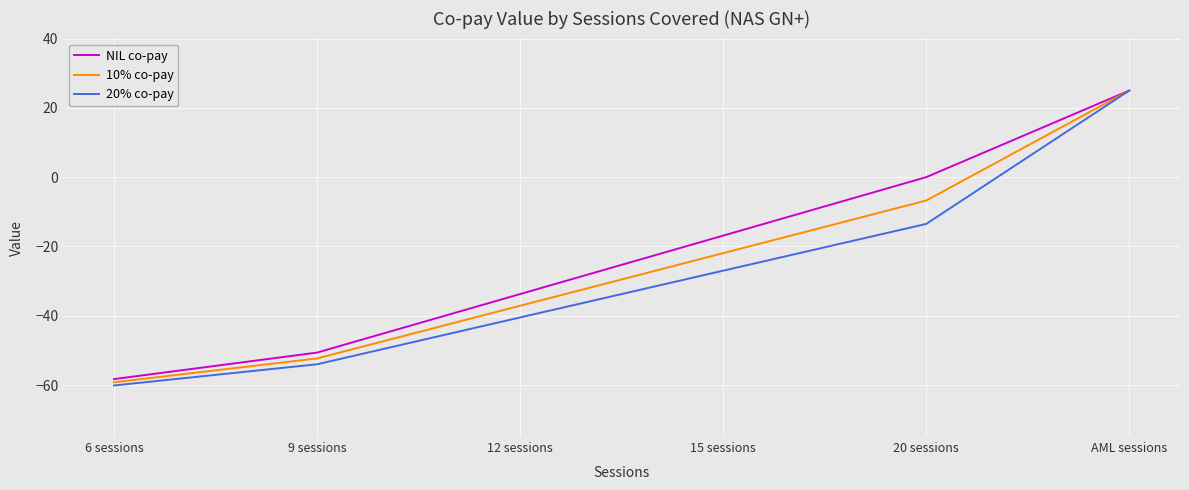

How many values in the NIL co-pay series are below -16?

4